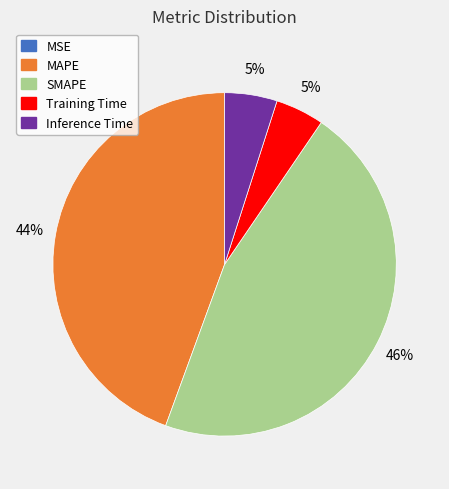

To the nearest percent, what portion does MAPE represent?

44%